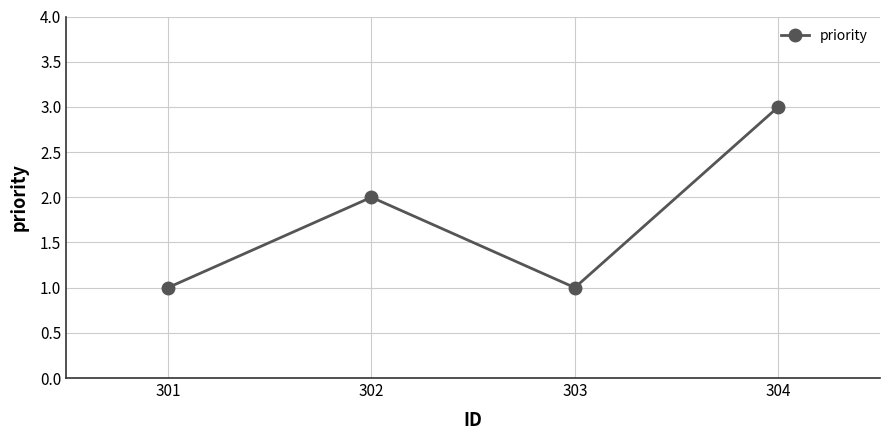

Between 301 and 304, which is larger?

304